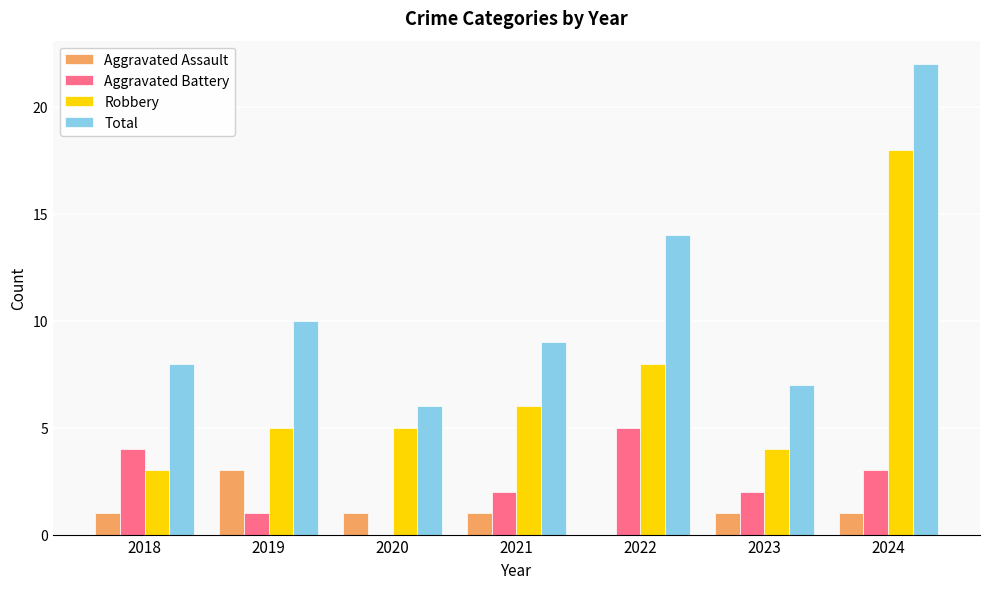

Reading right to left, transcribe all the data shown in this chart.

Aggravated Assault: 1	1	0	1	1	3	1
Aggravated Battery: 3	2	5	2	0	1	4
Robbery: 18	4	8	6	5	5	3
Total: 22	7	14	9	6	10	8